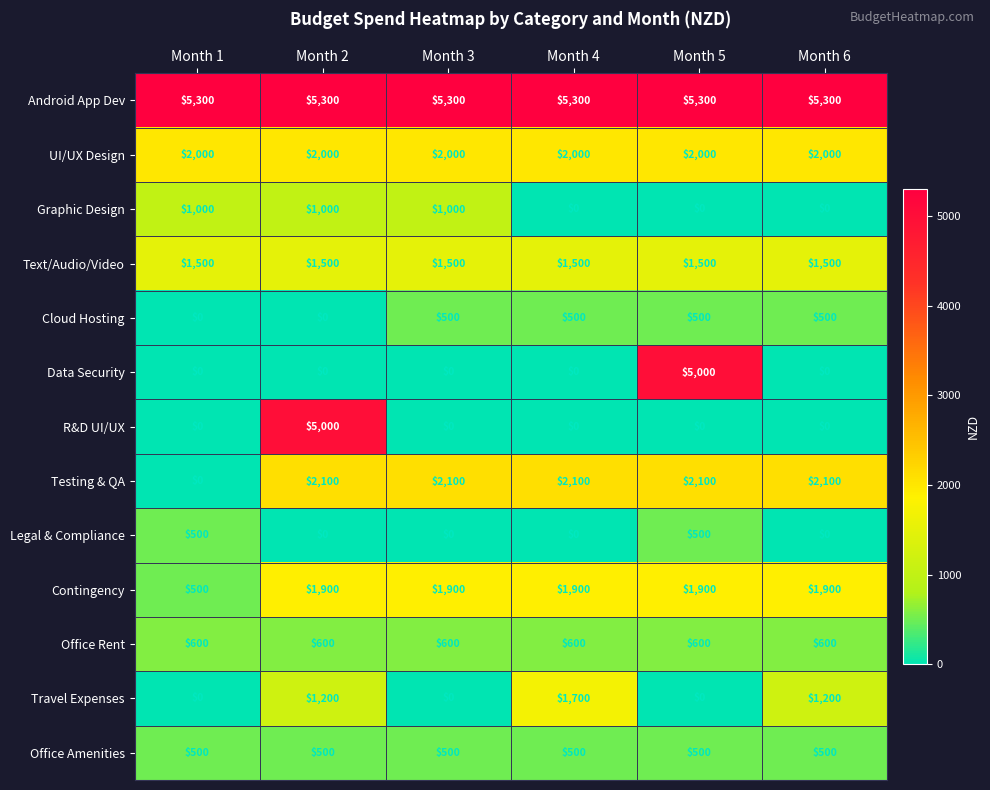

True or false: Text/Audio/Video has a value of 1500 at Month 2.

True